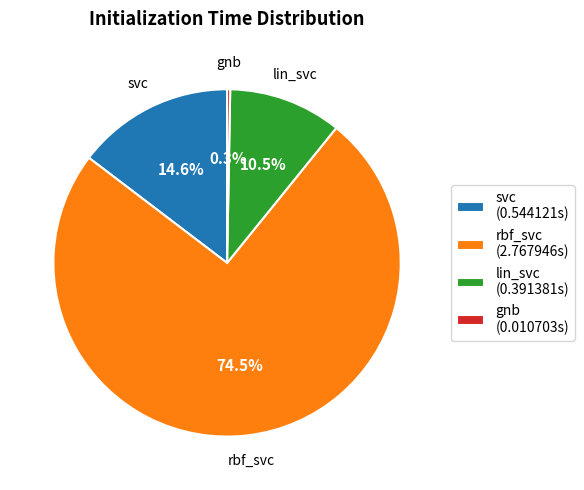

What is the largest slice in the pie chart?

rbf_svc